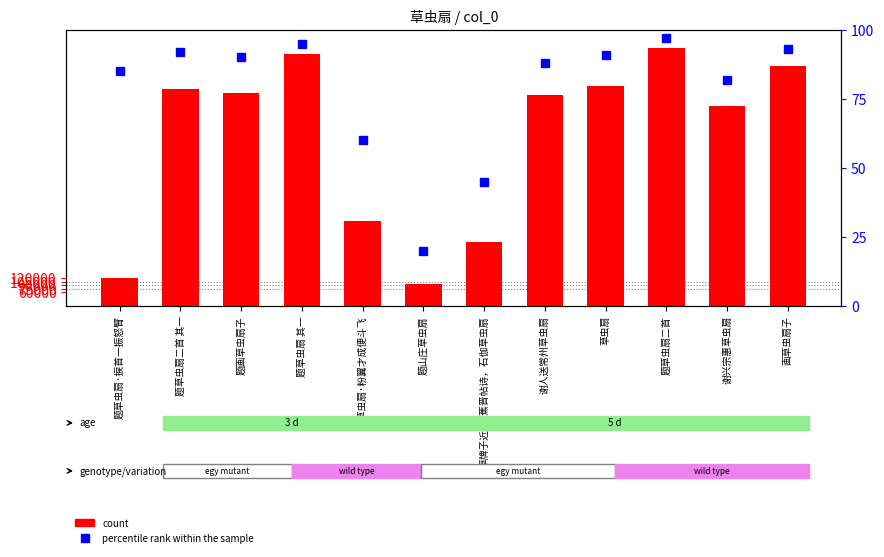

List the series in order of their peak value, highest first.

count, percentile rank within the sample